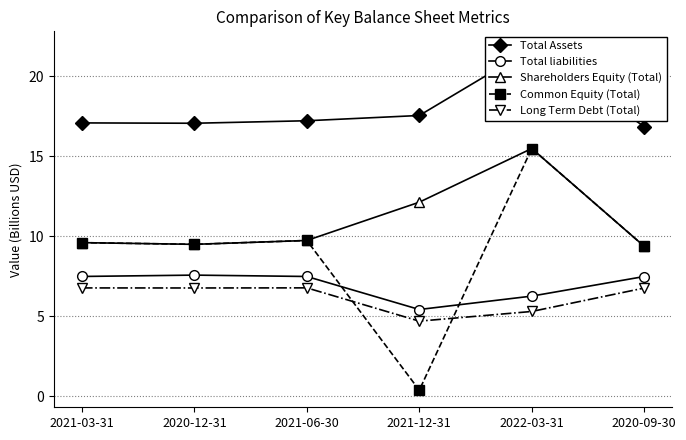

At which category does Total Assets reach its first local peak?

2022-03-31